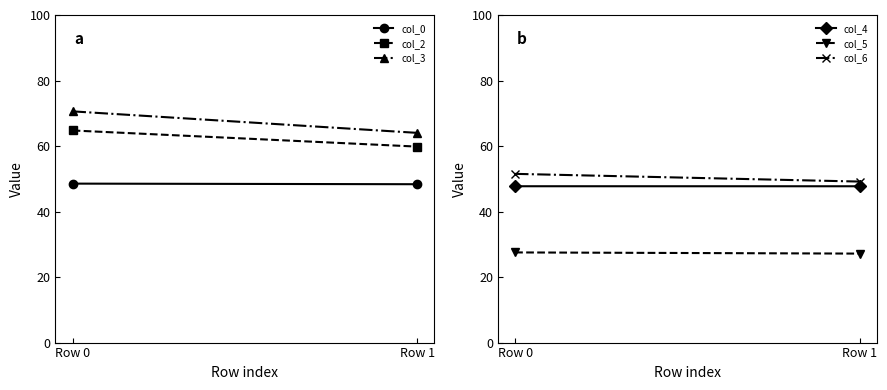

Which category has the highest value across all series?

Row 0